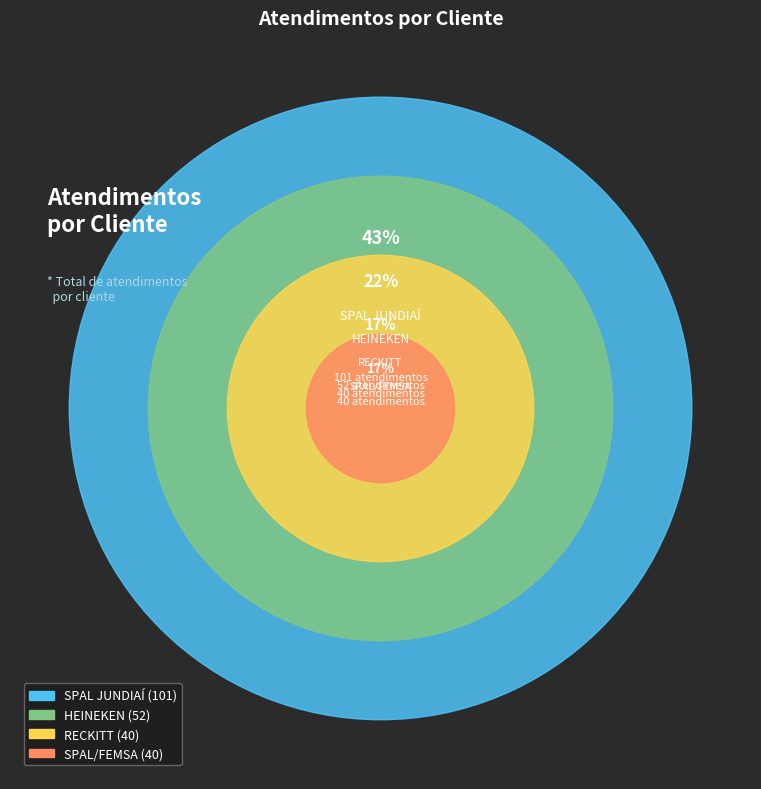

To the nearest percent, what is the average slice percentage?

25%